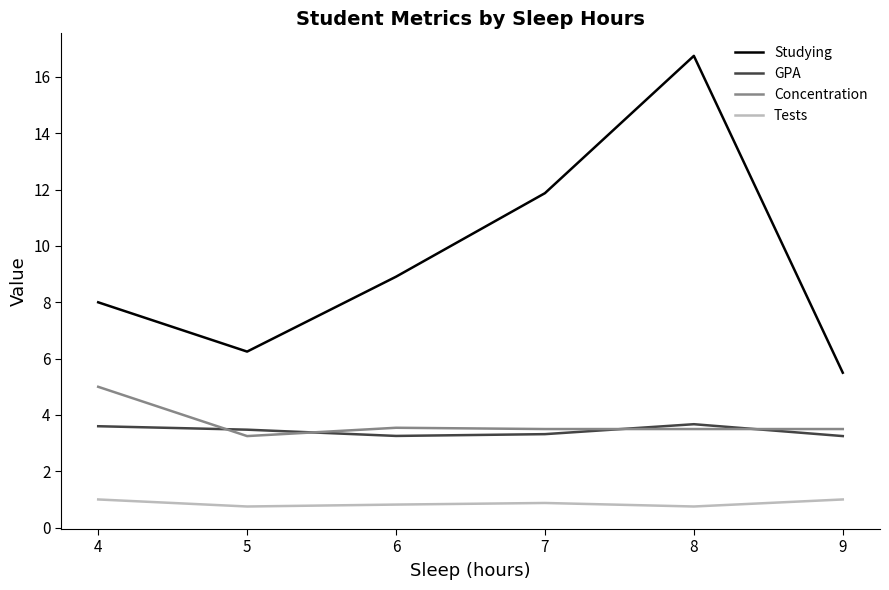

In GPA, how many points are lower than both neighbors (excluding endpoints)?

1